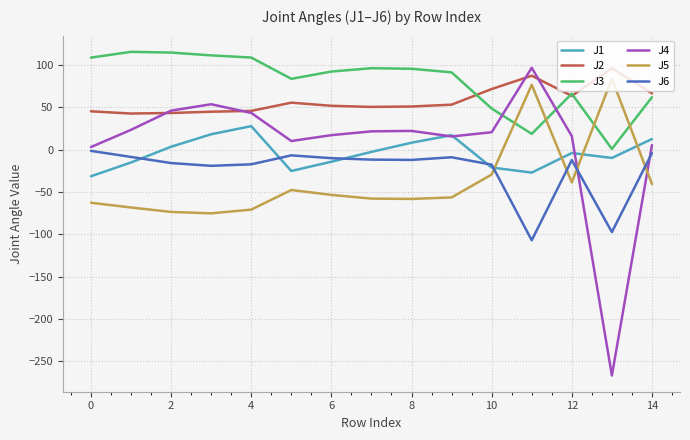

Which series has the largest range (max minus min)?

J4